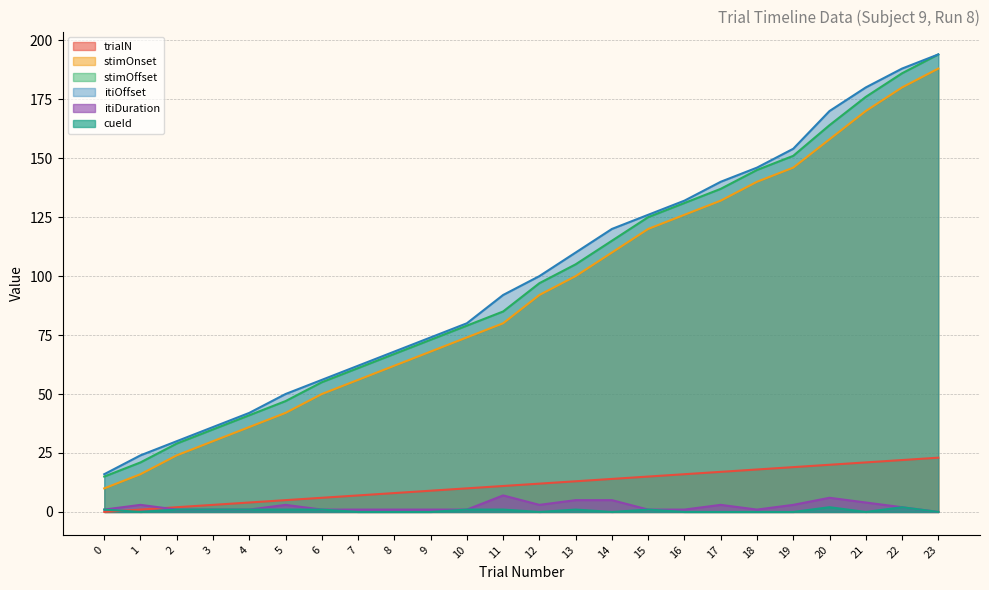

Which series has the largest total across all categories?

itiOffset